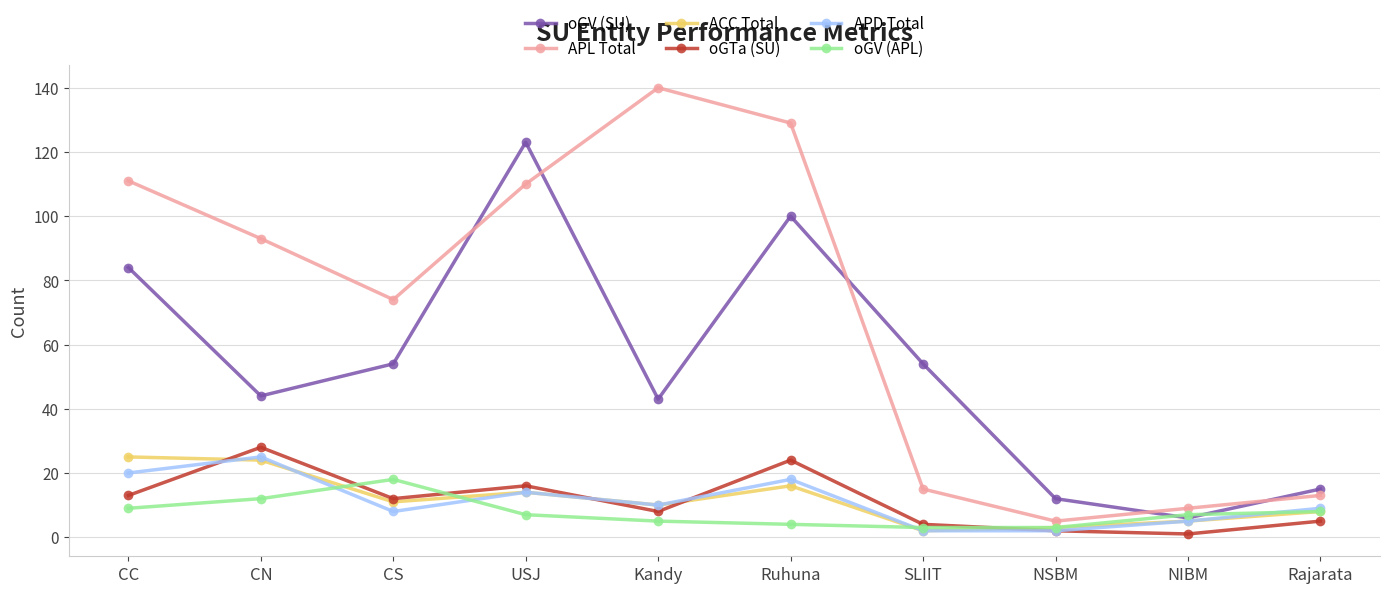

What is the spread (max minus min) of values at USJ?

116